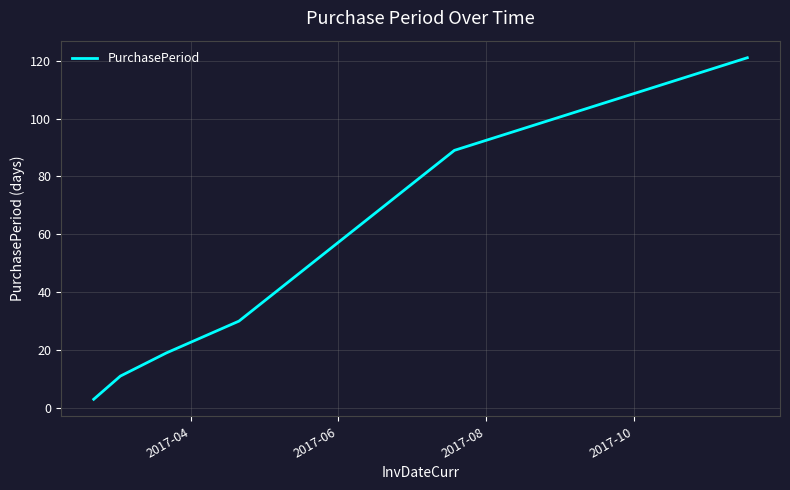

Reading right to left, transcribe all the data shown in this chart.

121	89	30	19	11	3